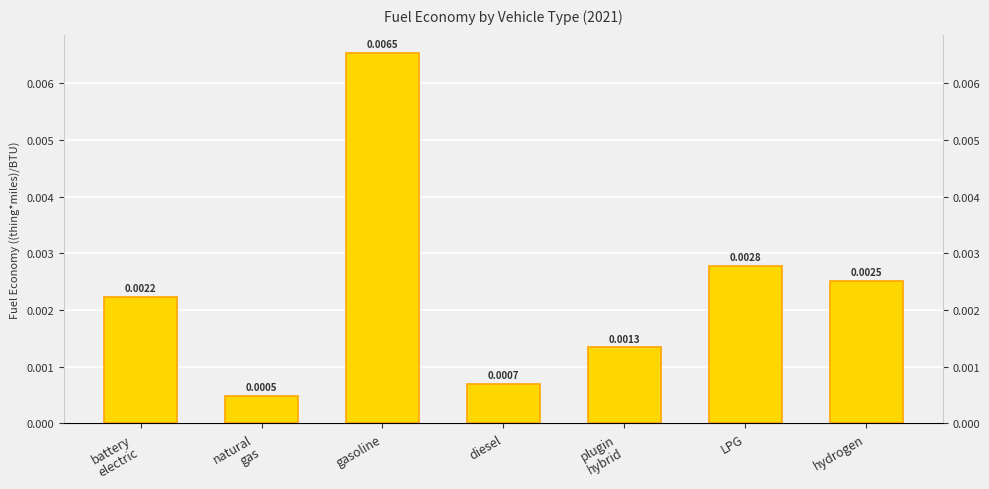

Between natural
gas and plugin
hybrid, which is larger?

plugin
hybrid